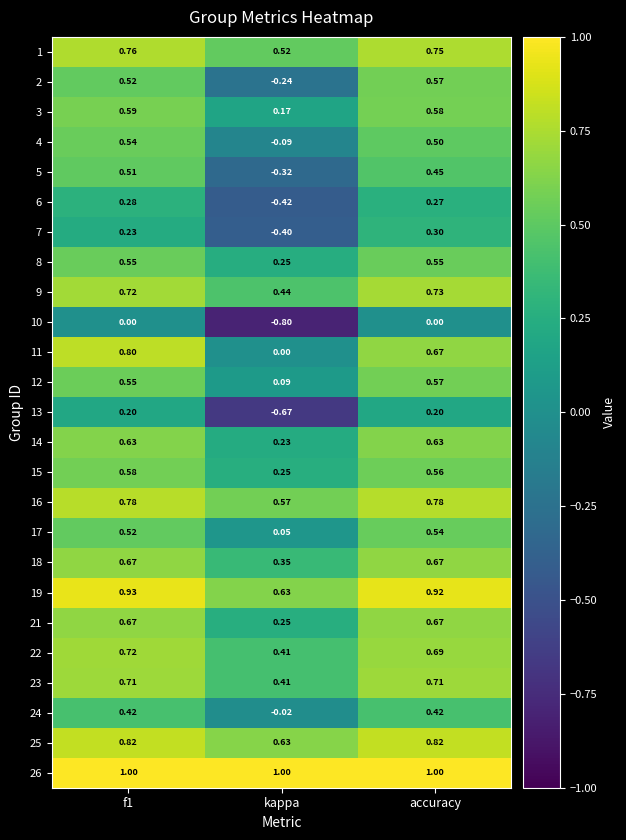

Is the value of 26 at f1 greater than the value of 7 at kappa?

Yes